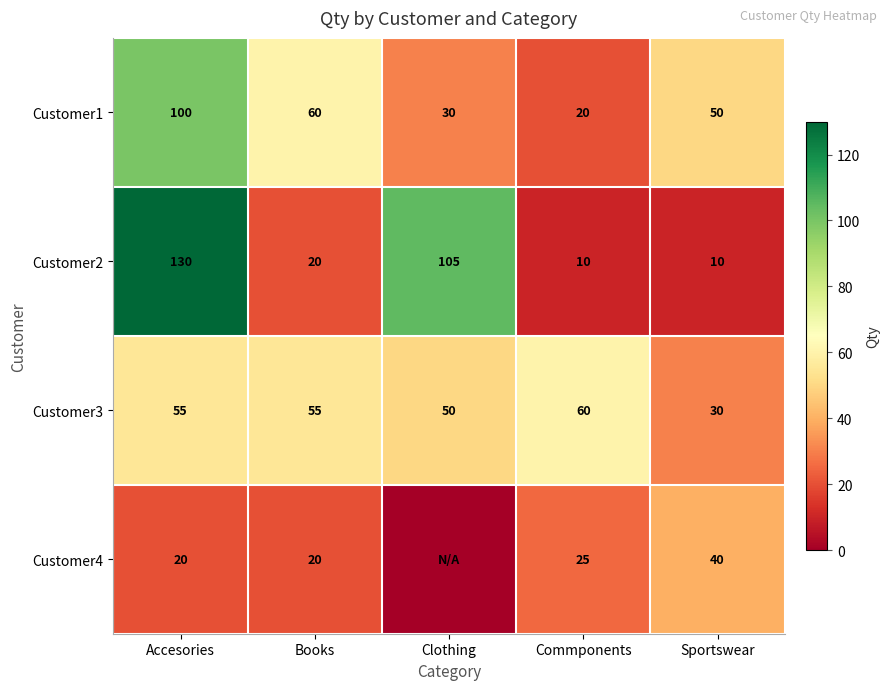

Is it true that Customer3 equals 60 at Commponents?

True